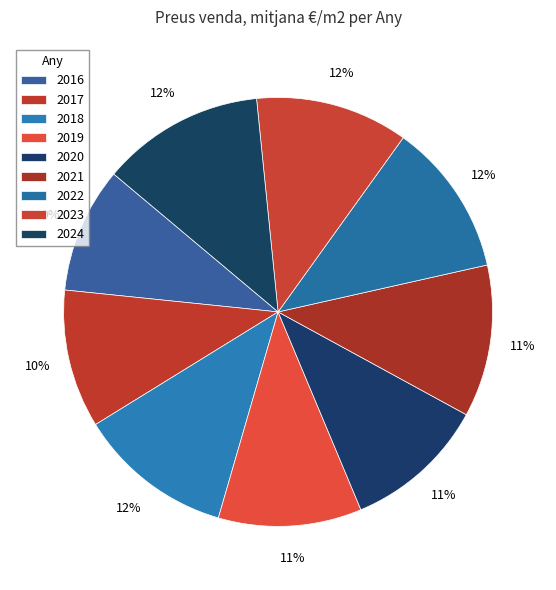

To the nearest percent, what is the combined percentage of 2024 and 2021?

24%